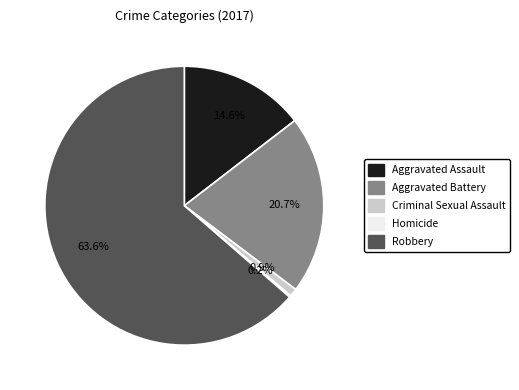

What is the largest slice in the pie chart?

Robbery